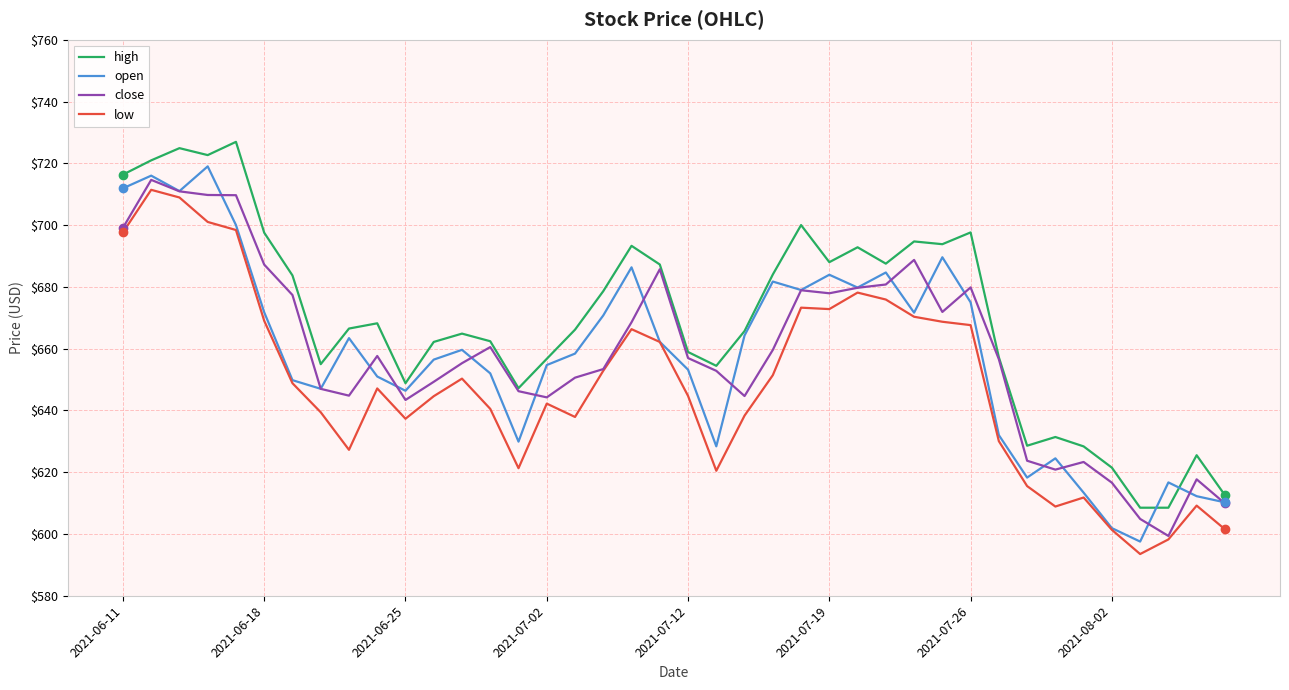

What is the maximum value for low?

711.4